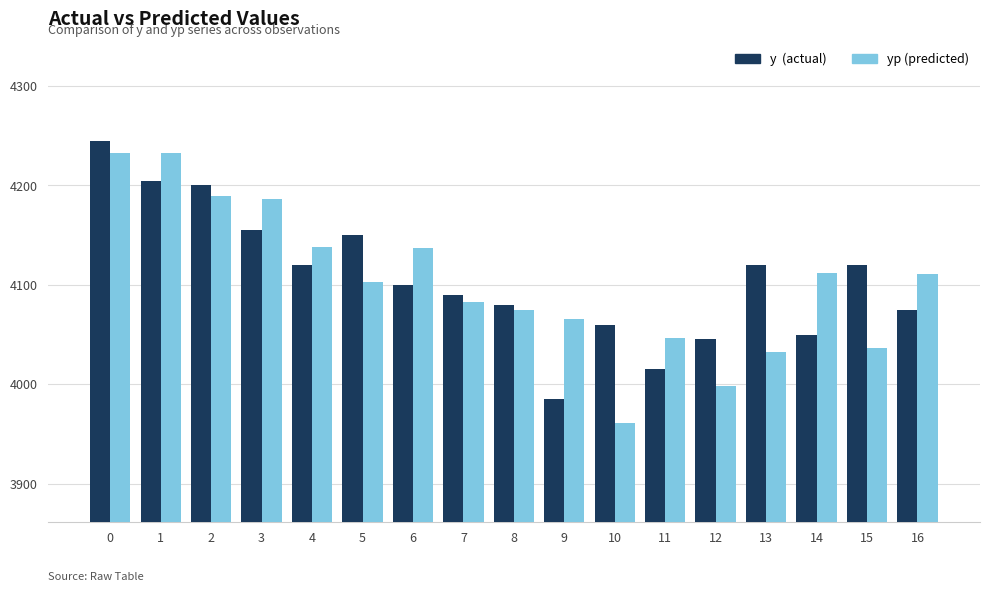

What is the total value across all series at 5?

8252.8